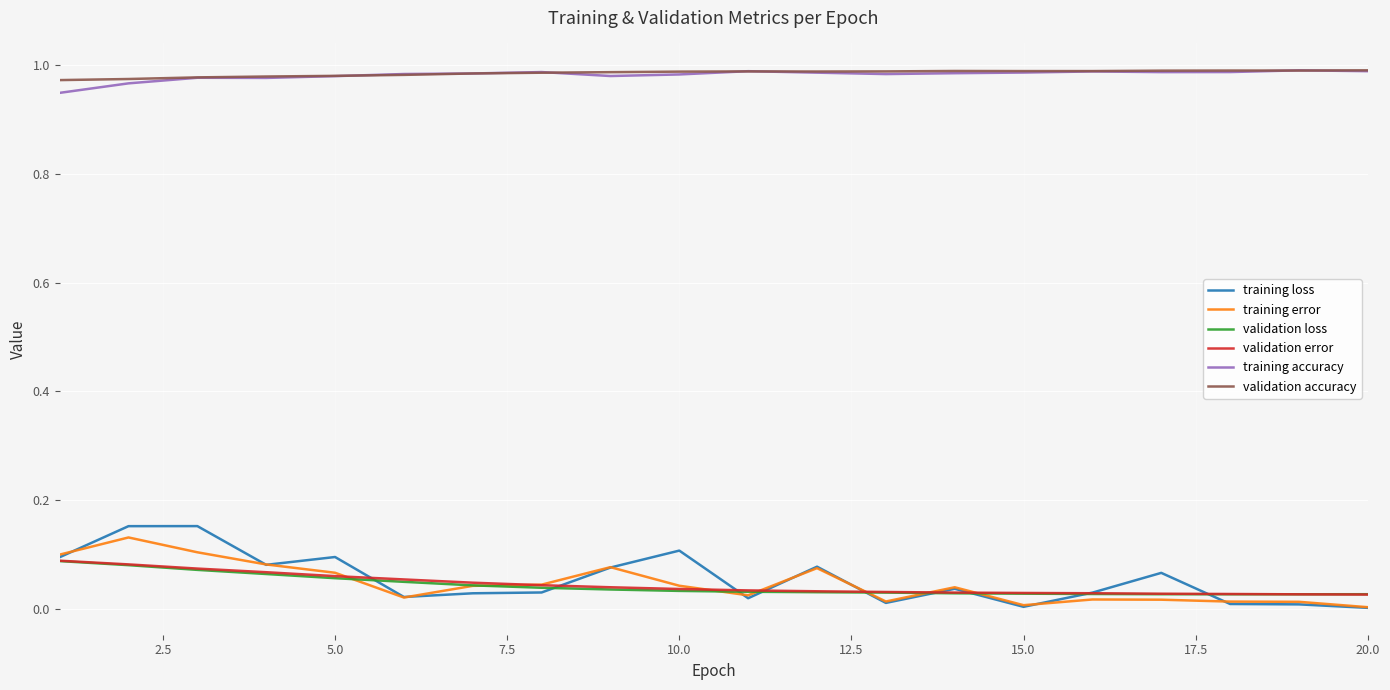

True or false: validation accuracy and validation loss cross at least once.

False